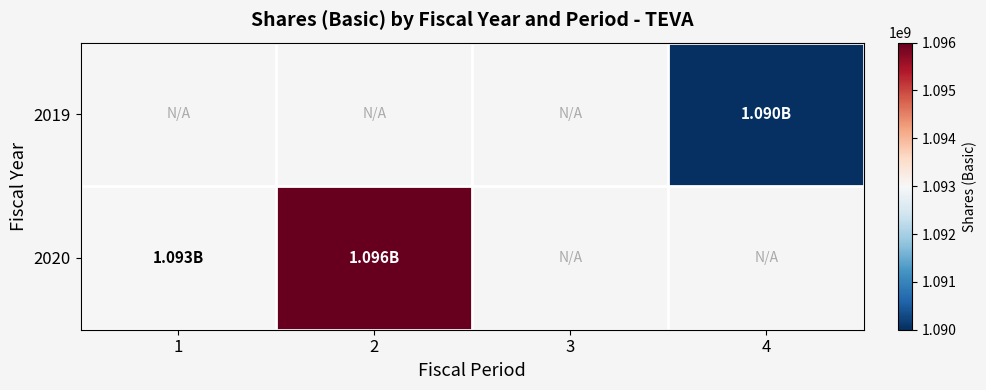

What is the smallest value displayed?

1090000000.0